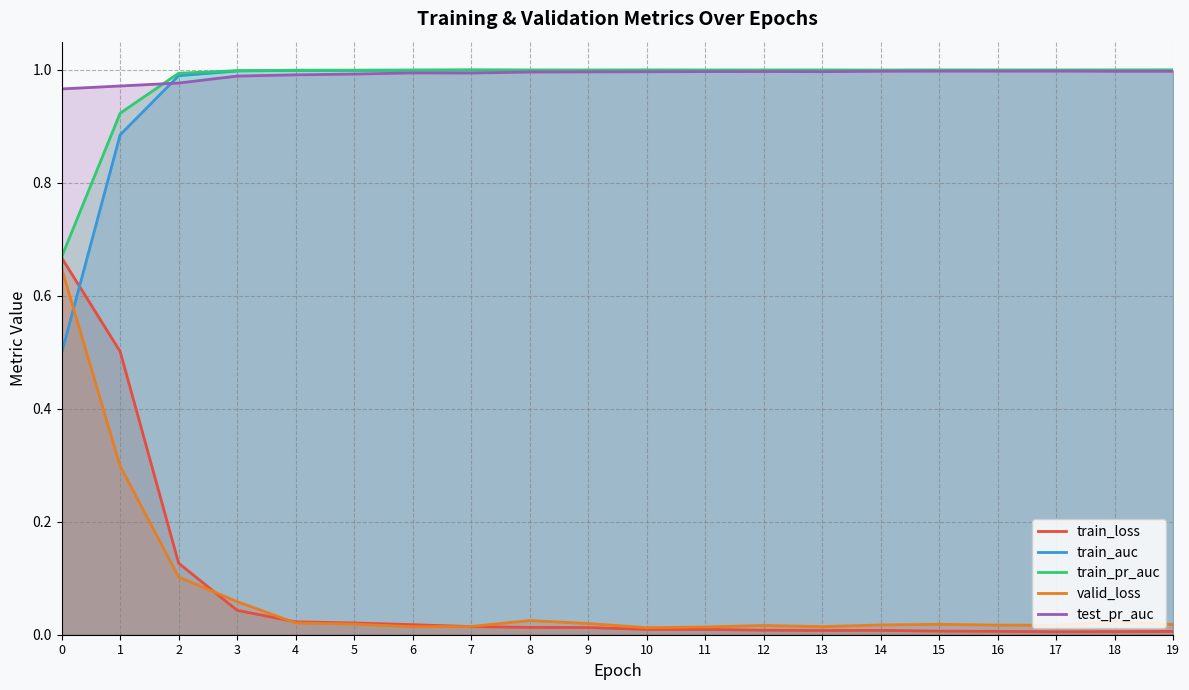

Is the value of valid_loss at 10 greater than the value of test_pr_auc at 6?

No